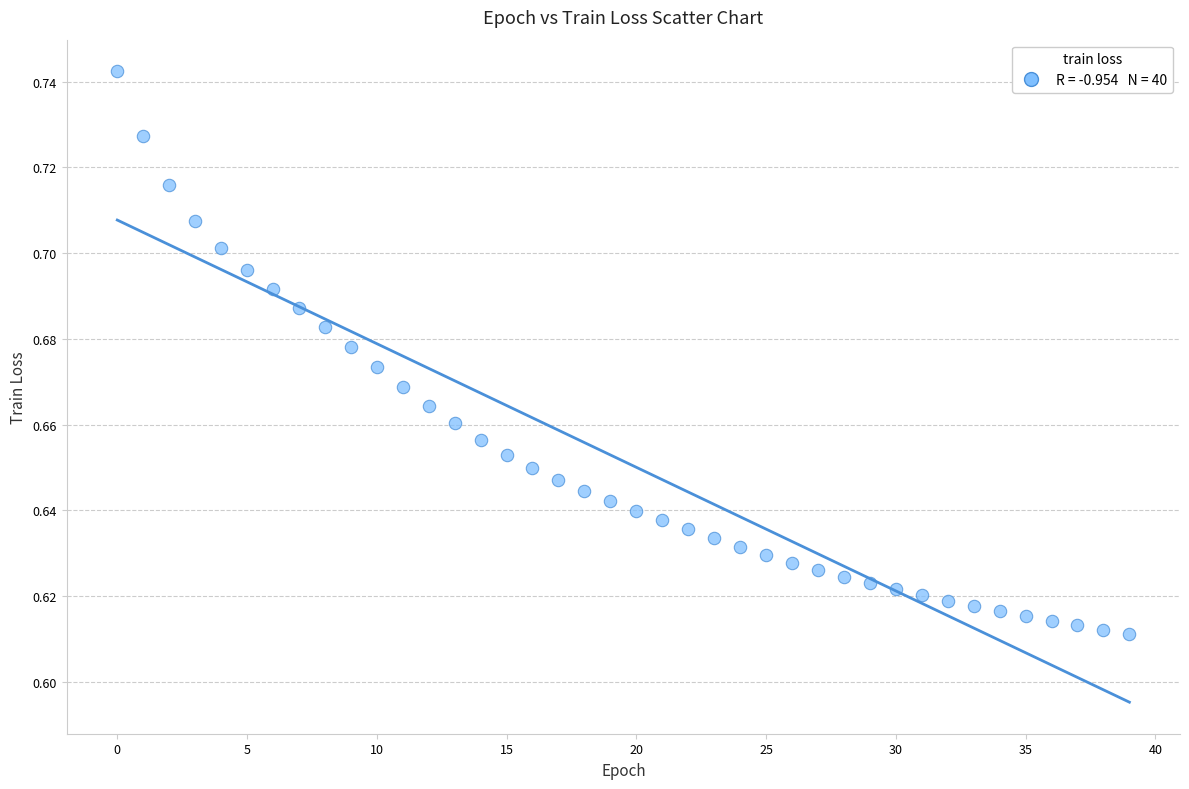

How many points are shown in the scatter plot?

40